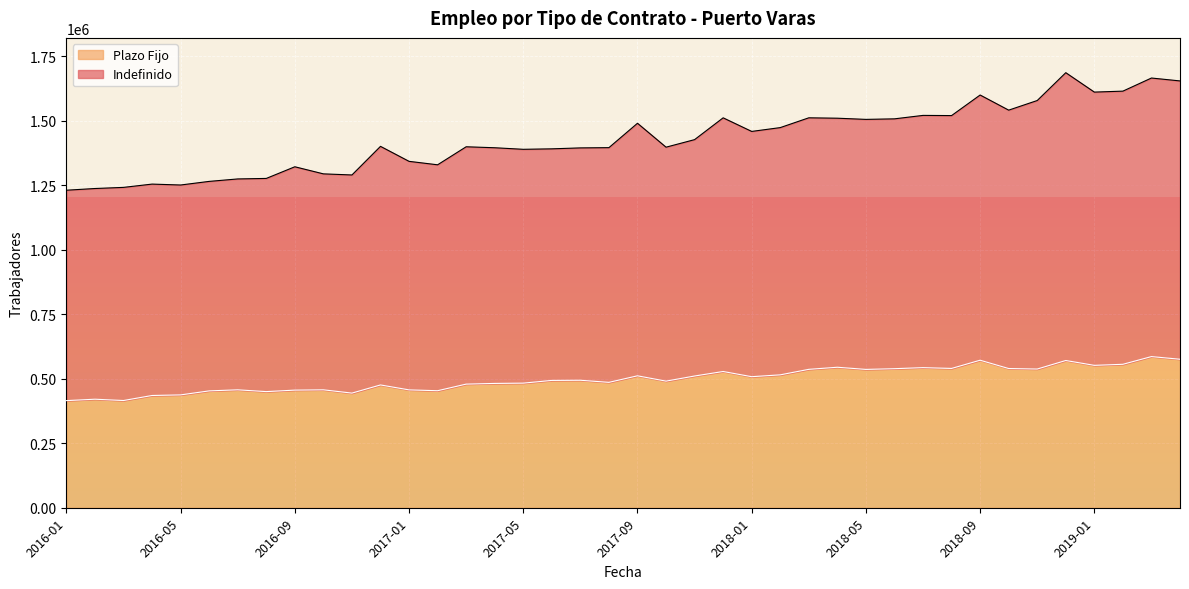

True or false: Plazo Fijo and Indefinido intersect in this chart.

False